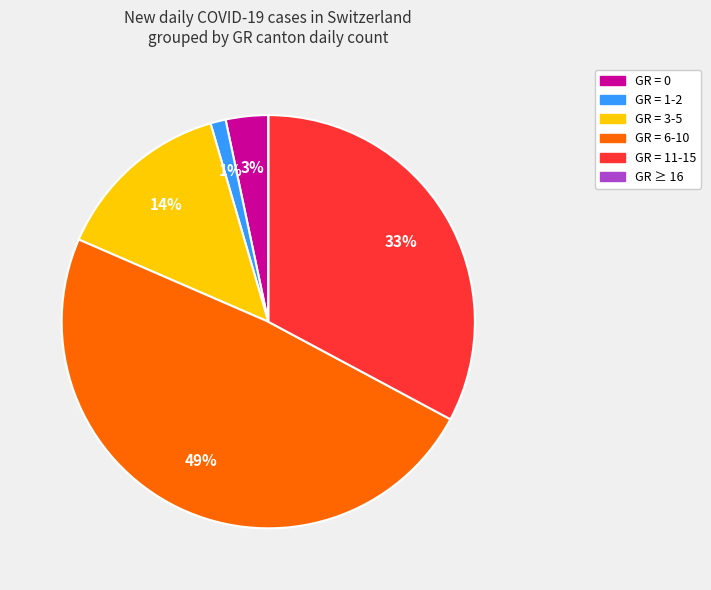

To the nearest percent, what is the average slice percentage?

17%